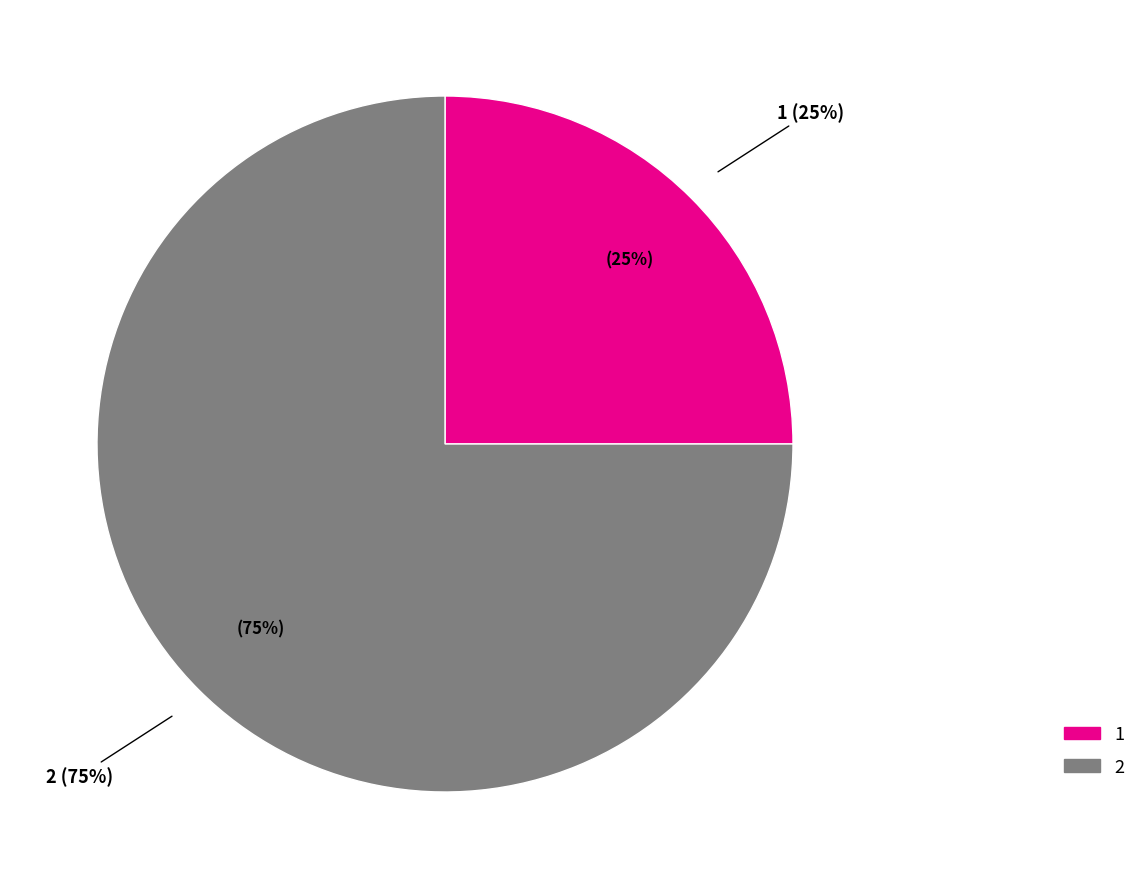

To the nearest percent, what portion does 1 represent?

25%